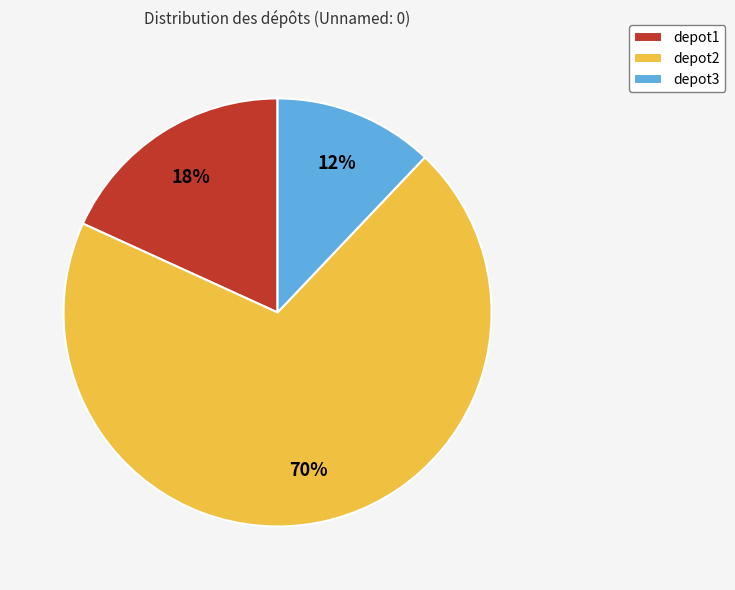

Which has a higher value, depot2 or depot1?

depot2